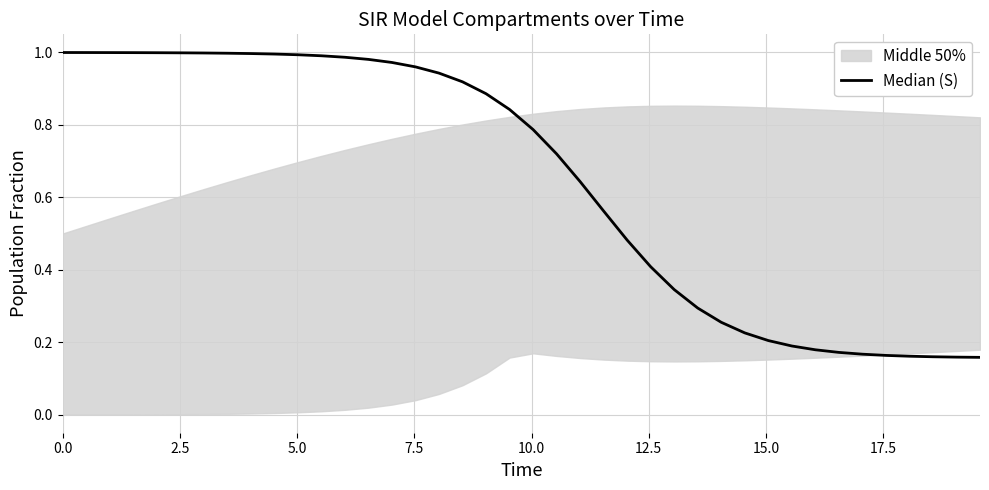

What is the sum of all values?

25.9